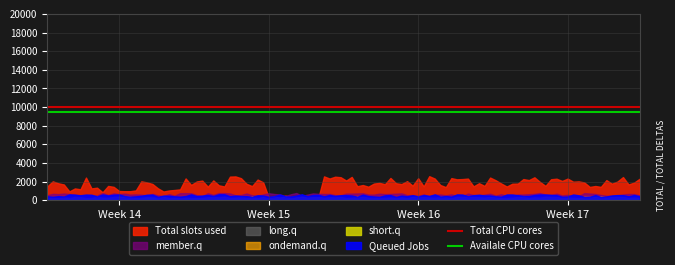

What is the sum of the Availale CPU cores values at Week 14 and Week 15?

19000